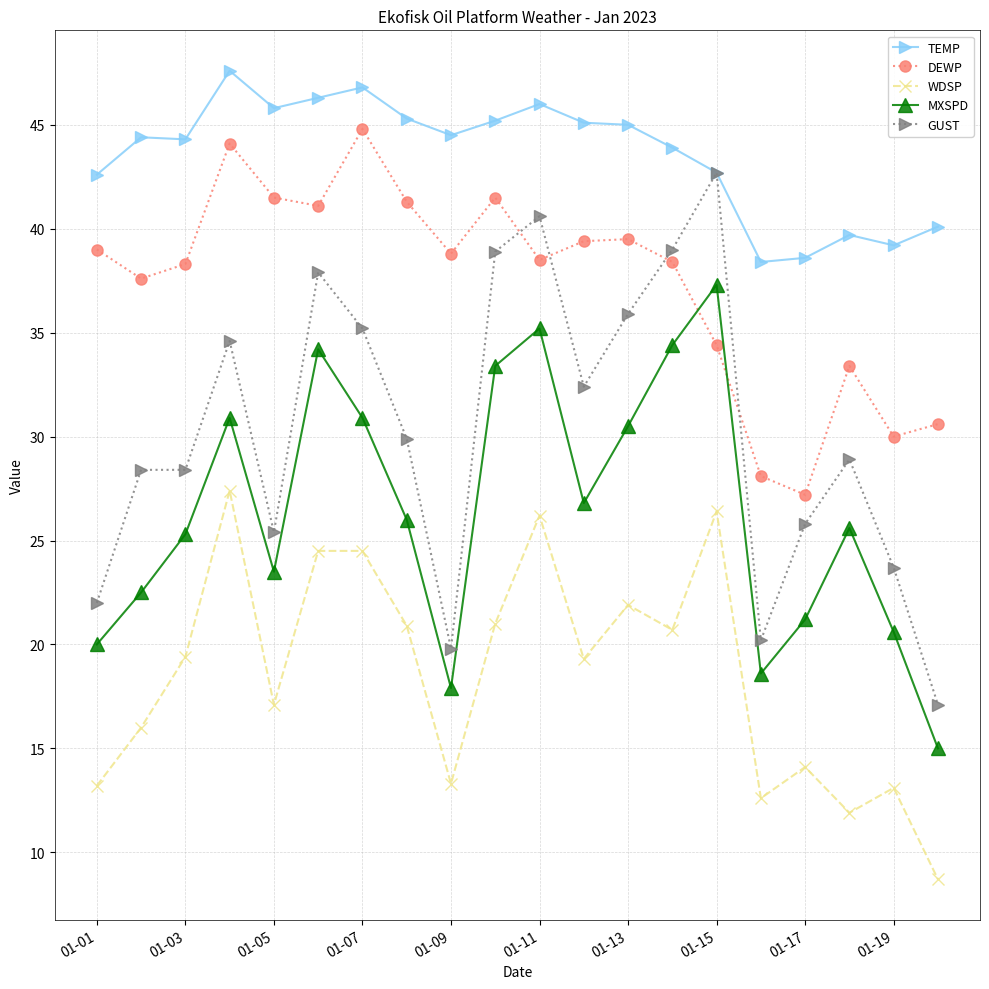

List the series in order of their peak value, lowest first.

WDSP, MXSPD, GUST, DEWP, TEMP